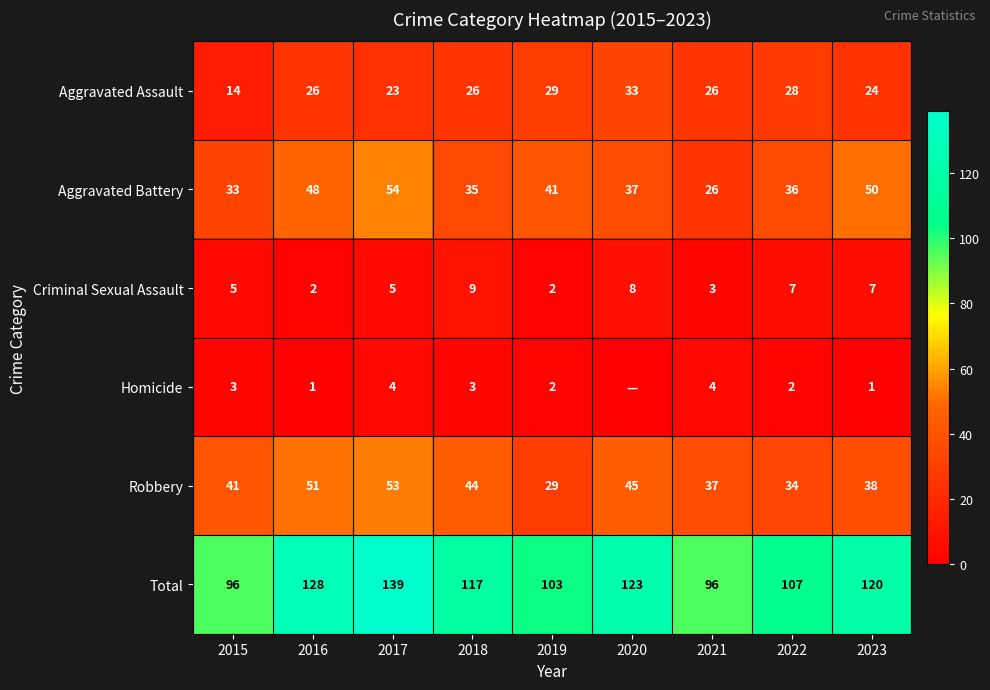

What is the sum of all Total values?

1029